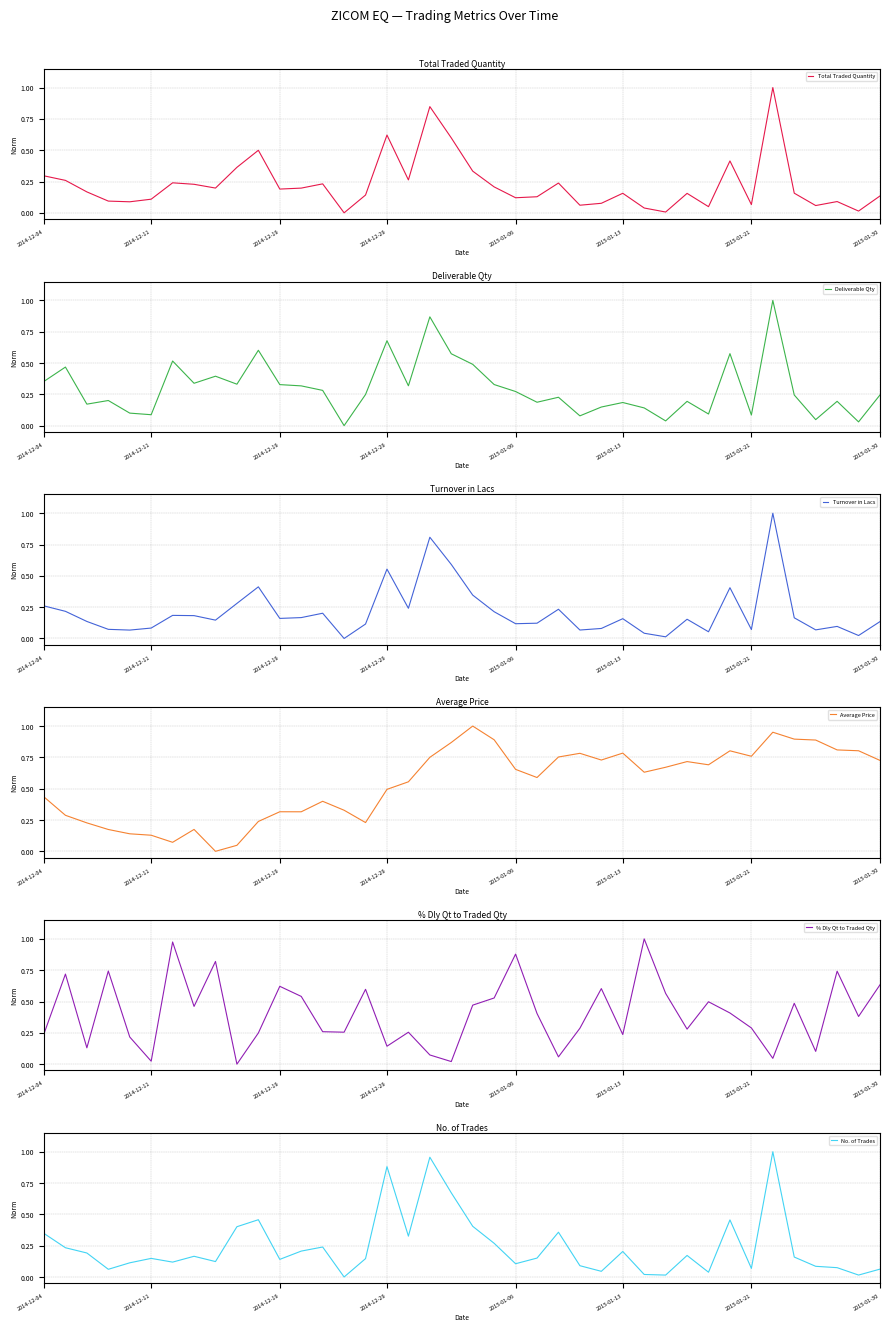

After their last crossing, which series has the higher values: Total Traded Quantity or Average Price?

Average Price